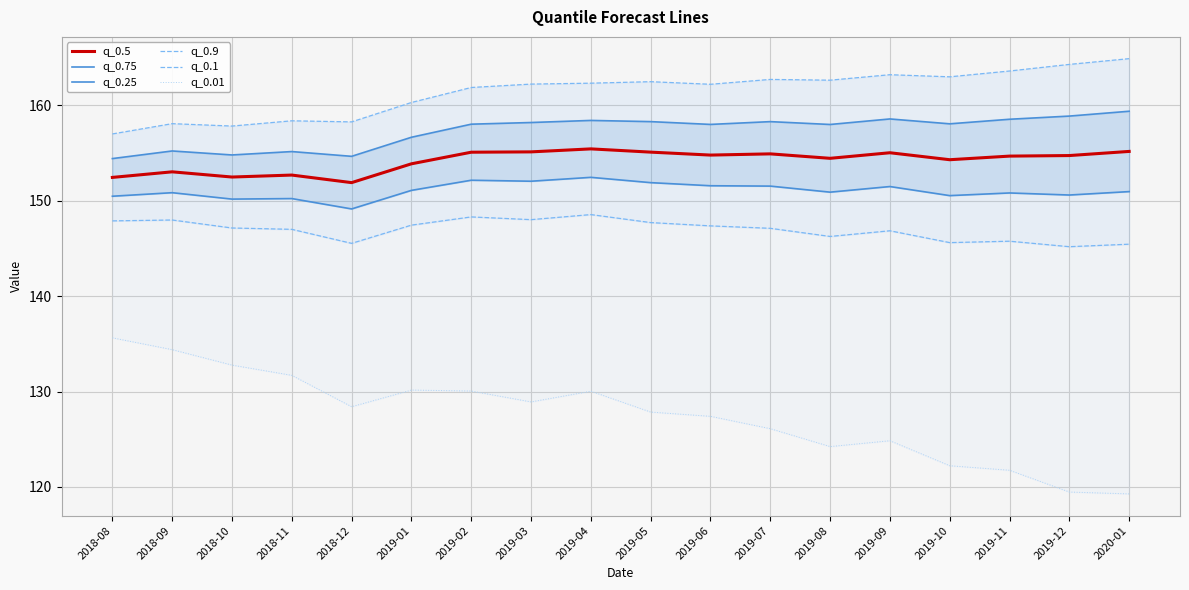

What is the label of the 17th point from the left?

2019-12